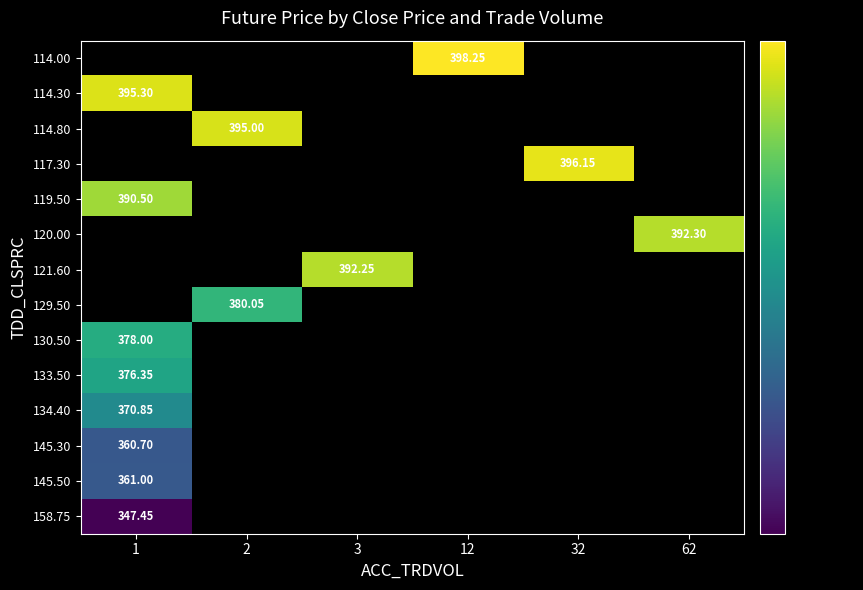

What is the total value across all series at 3?

392.2